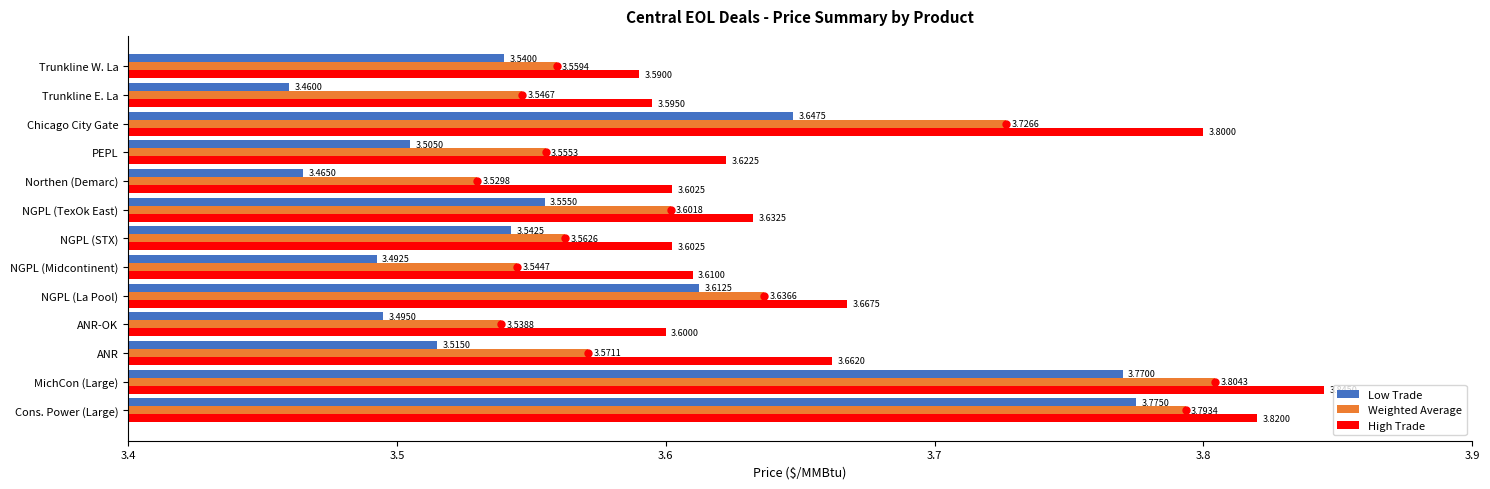

What is the difference between the maximum and minimum values in the Low Trade series?

0.3